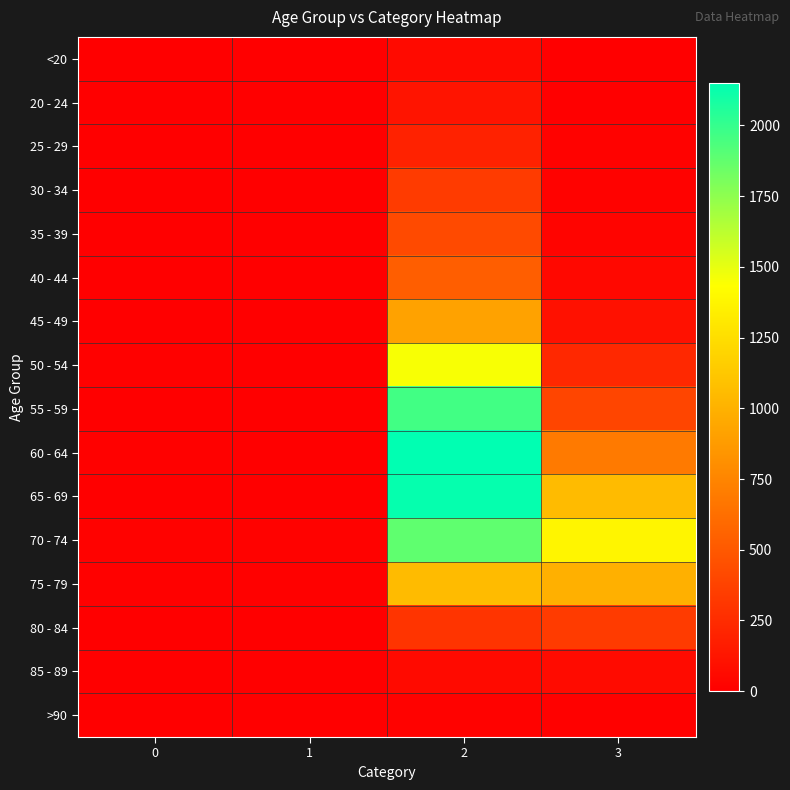

Which series has the widest spread of values?

60 - 64